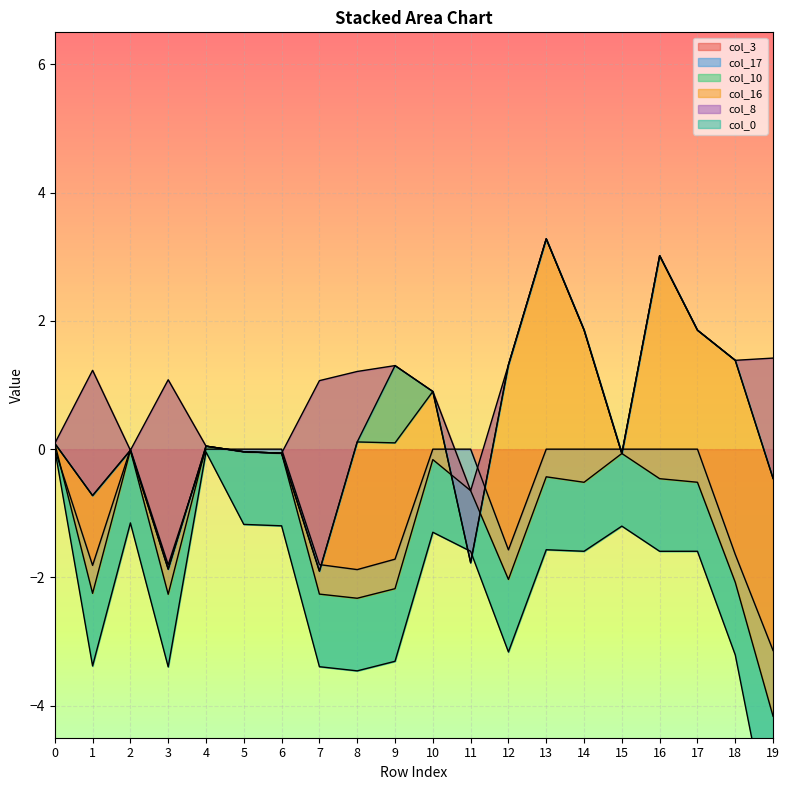

In col_8, how many points are higher than both neighbors (excluding endpoints)?

1